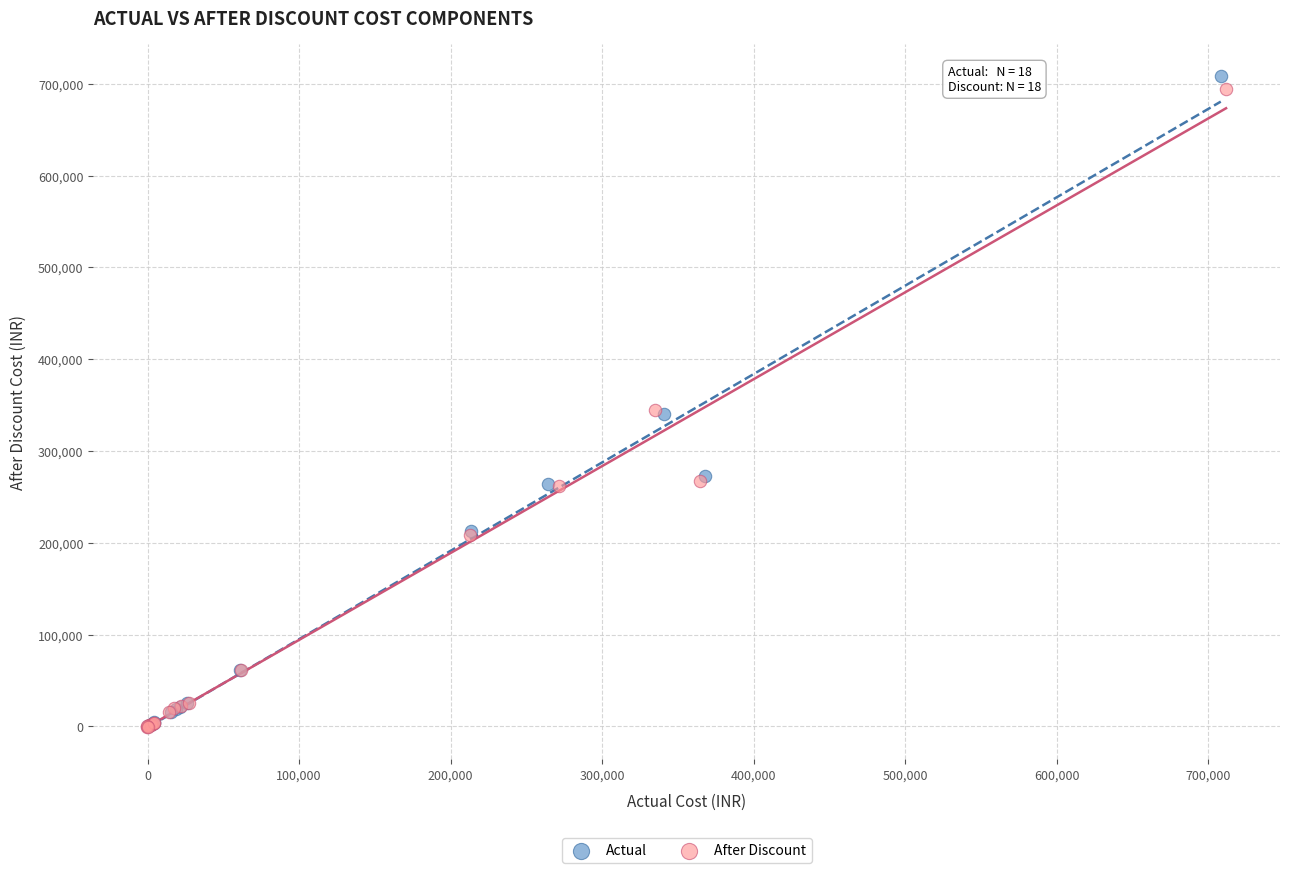

Which series has the widest spread of Y values?

Actual